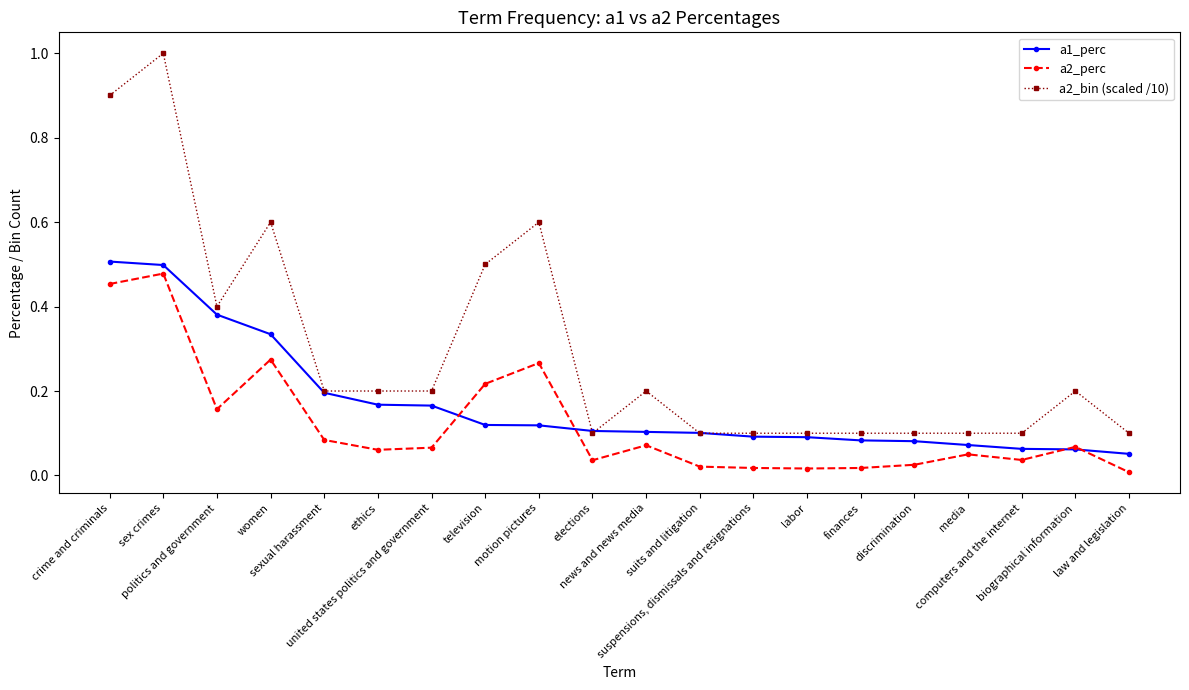

True or false: a2_perc has more than 1 points higher than both neighbors.

True